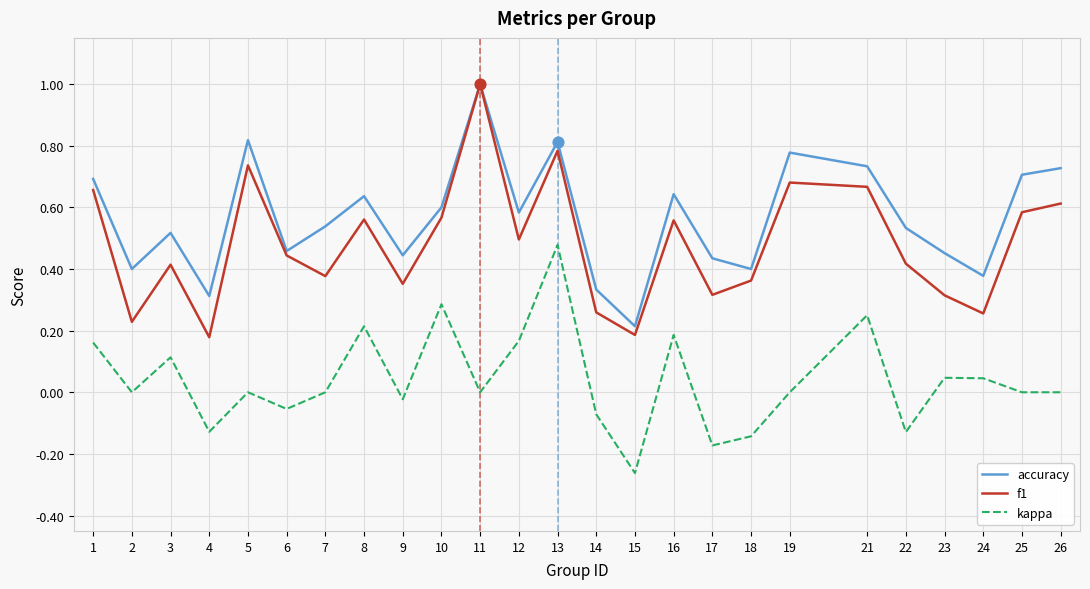

At how many categories does at least one series exceed 0?

25